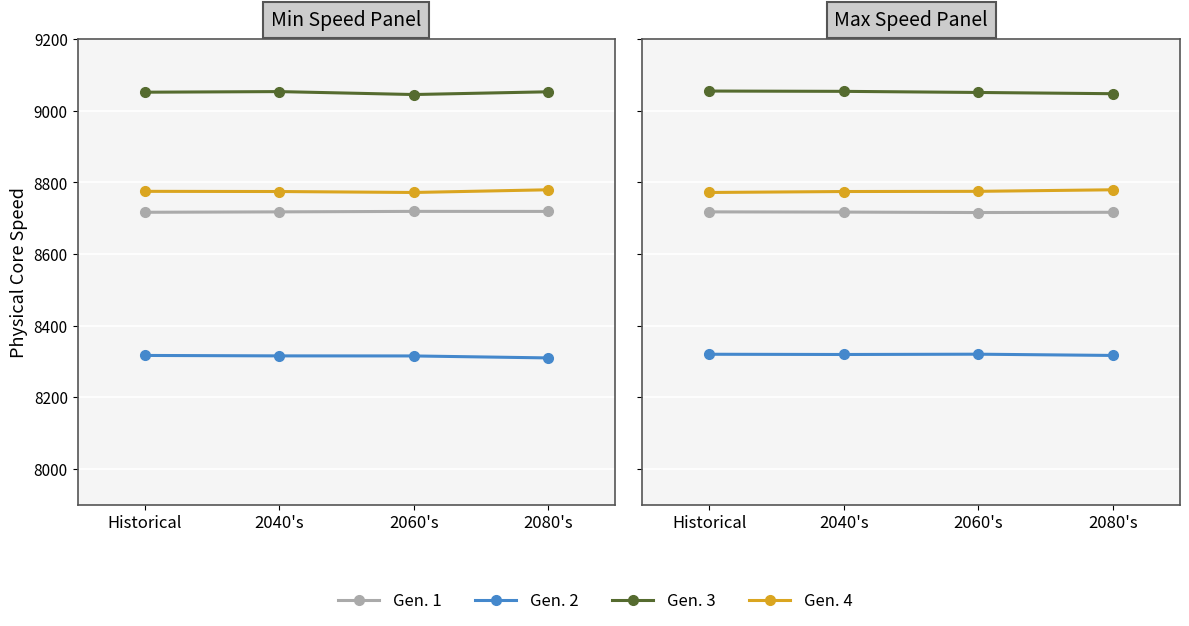

What are all the series names shown in the legend?

Gen. 1, Gen. 2, Gen. 3, Gen. 4